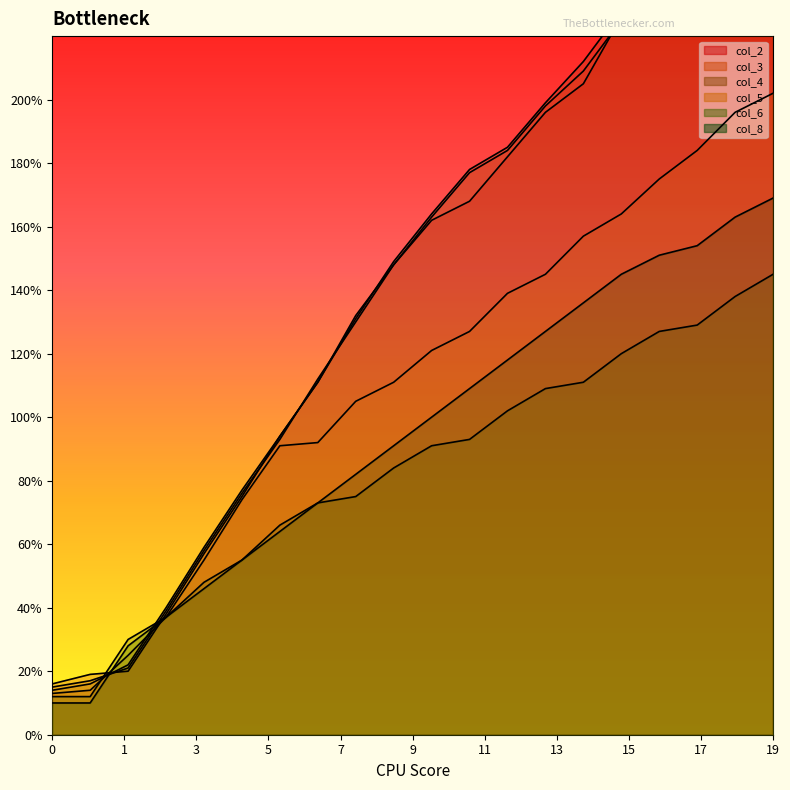

What is the difference between the highest and lowest values at 15?

108